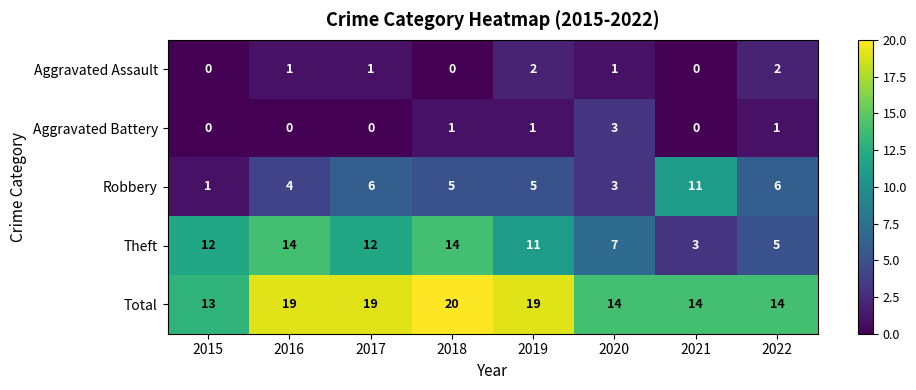

Between 2019 and 2022, which series saw the biggest shift?

Theft